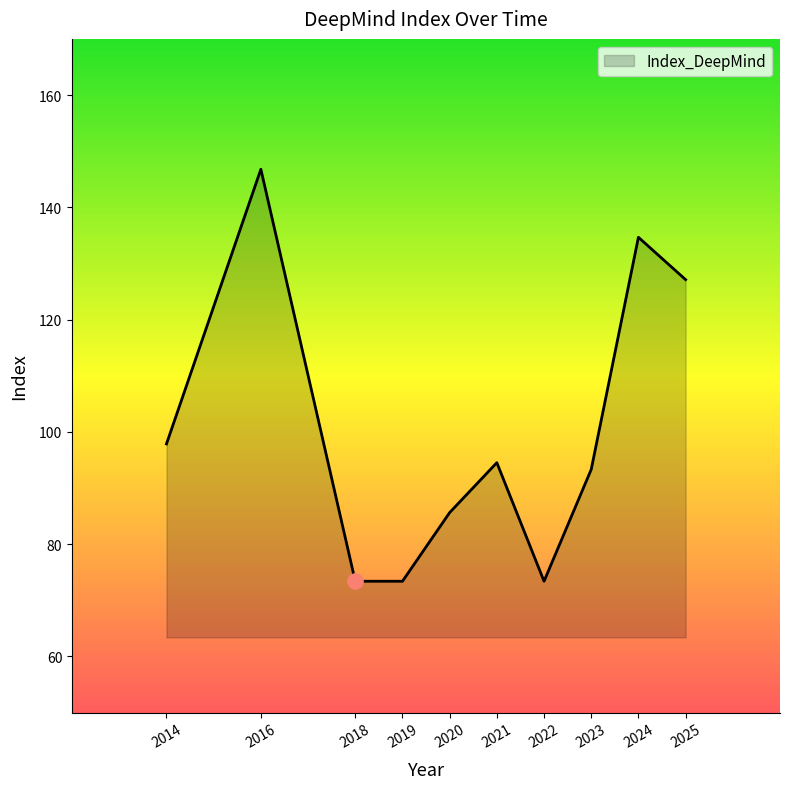

What is the ratio of the value at 2023 to the value at 2022?

1.3